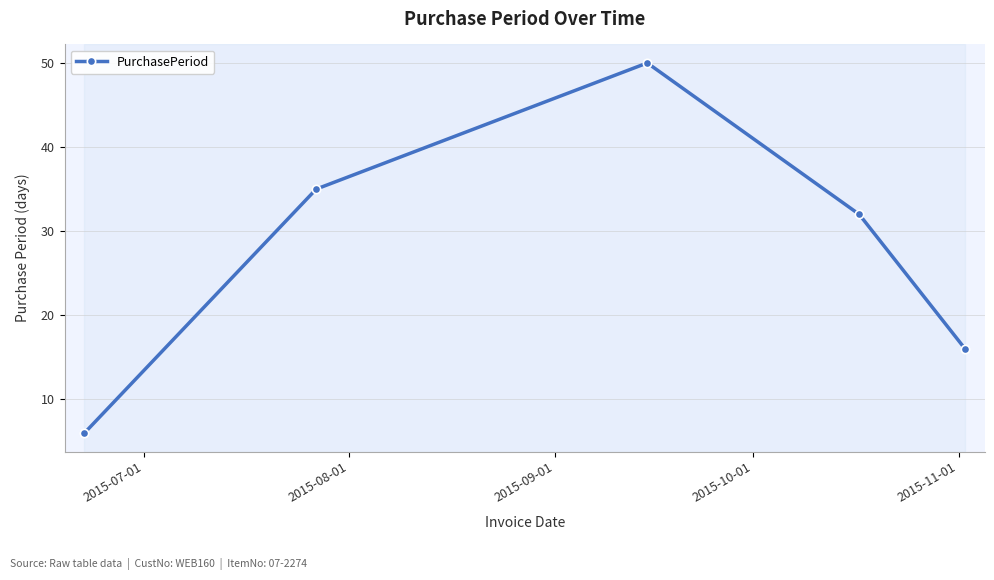

Reading left to right, list all the values displayed in this chart.

6	35	50	32	16